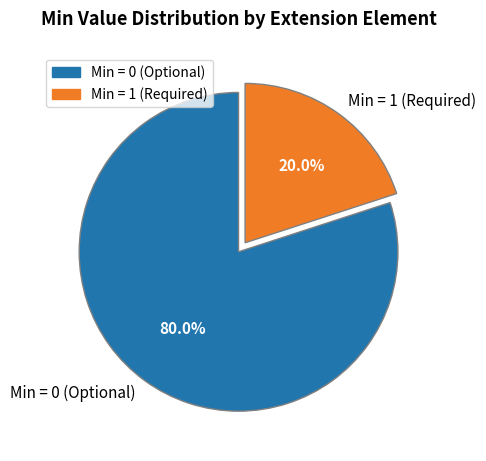

Which category has the biggest portion of the pie?

Min = 0 (Optional)